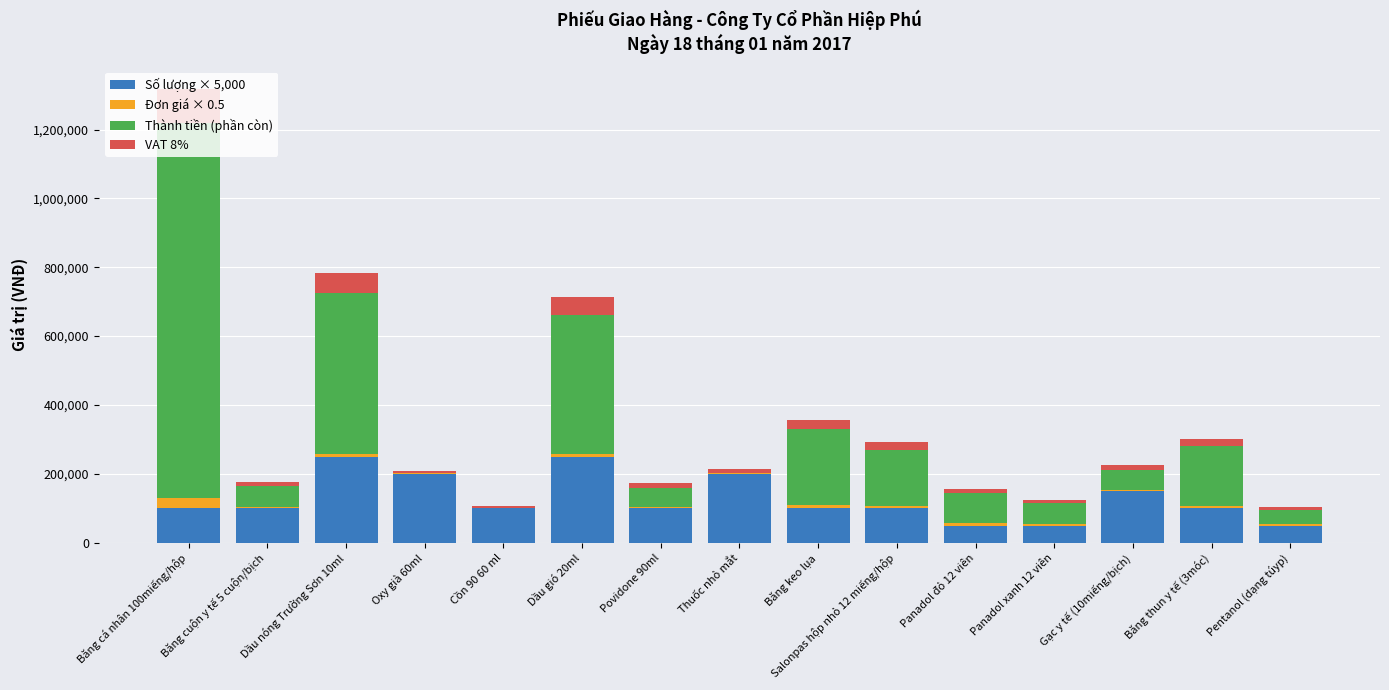

What is the approximate value of Số lượng × 5,000 at Panadol đỏ 12 viên?

50000